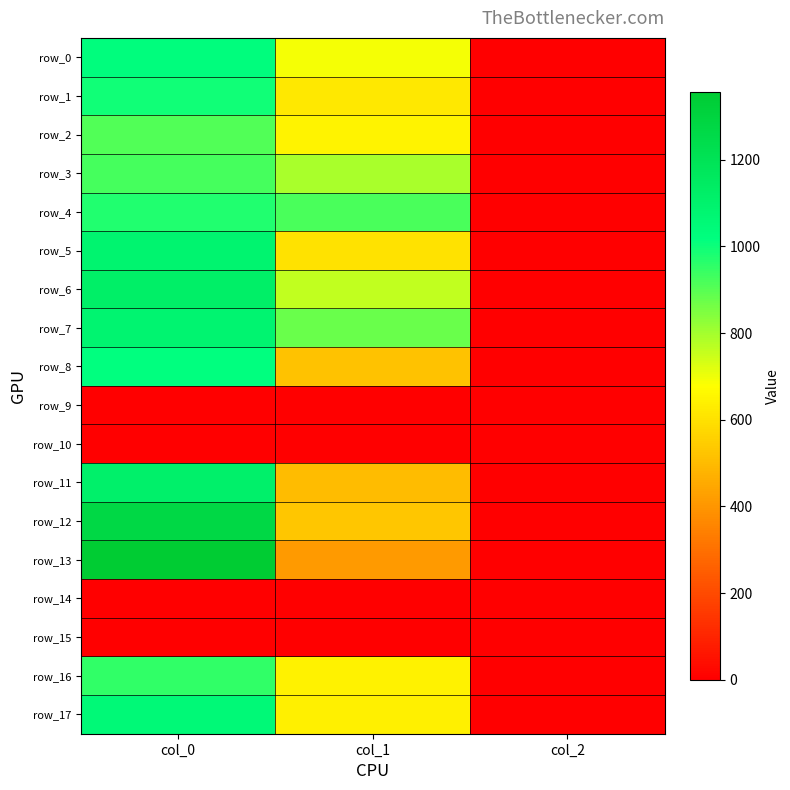

How many data points in row_12 are above 526?

2